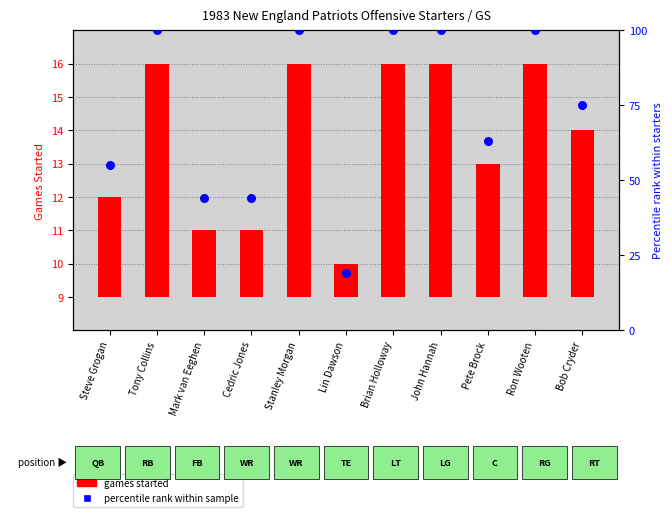

Which series has the largest total across all categories?

percentile rank within sample